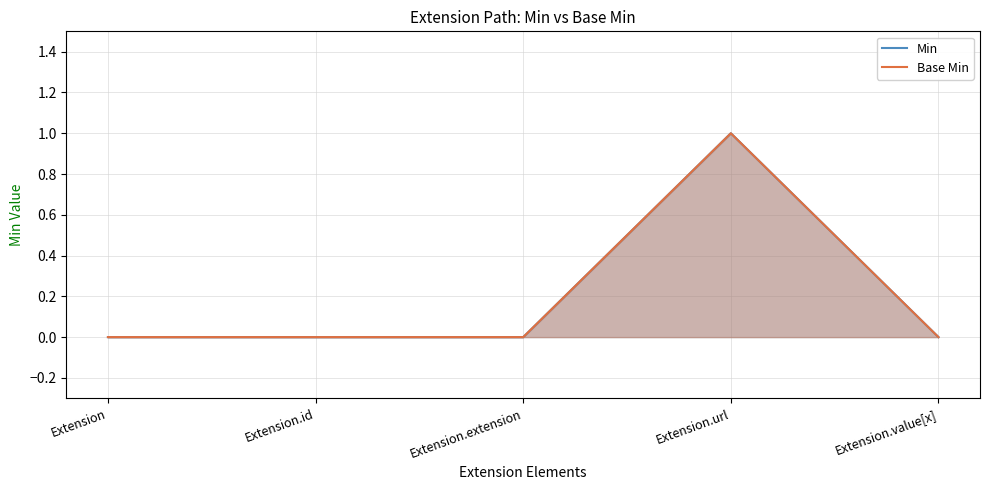

What is the maximum value shown in the chart?

1